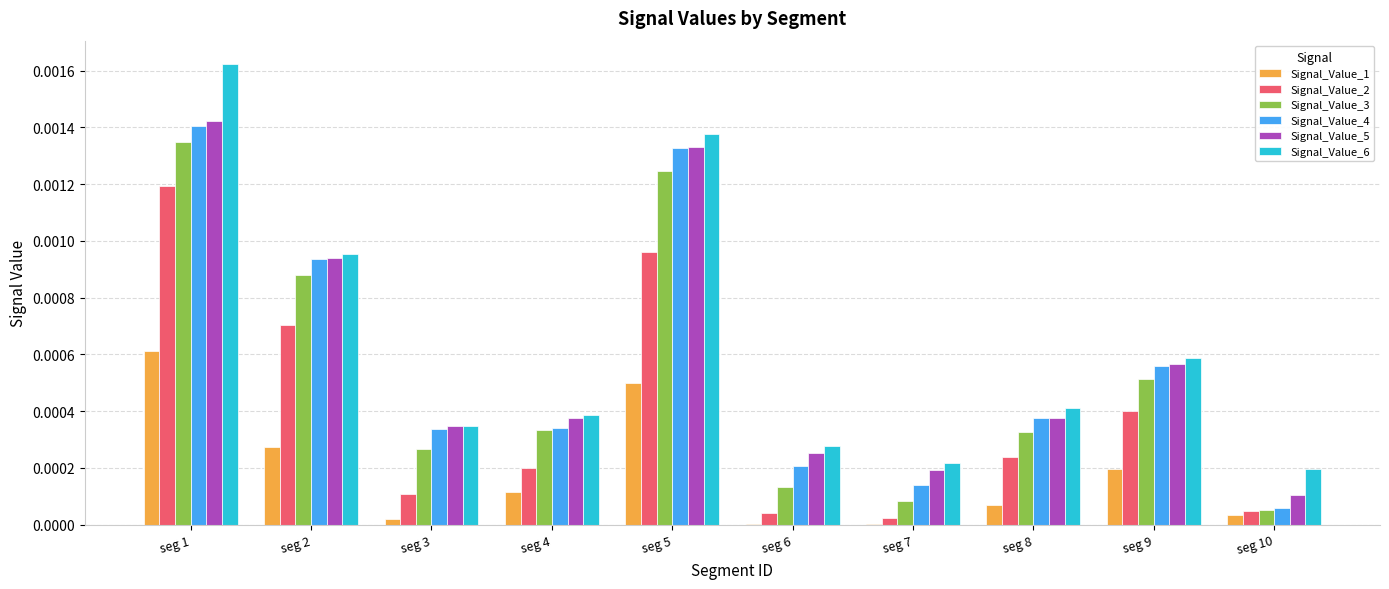

What are all the series names shown in the legend?

Signal_Value_1, Signal_Value_2, Signal_Value_3, Signal_Value_4, Signal_Value_5, Signal_Value_6